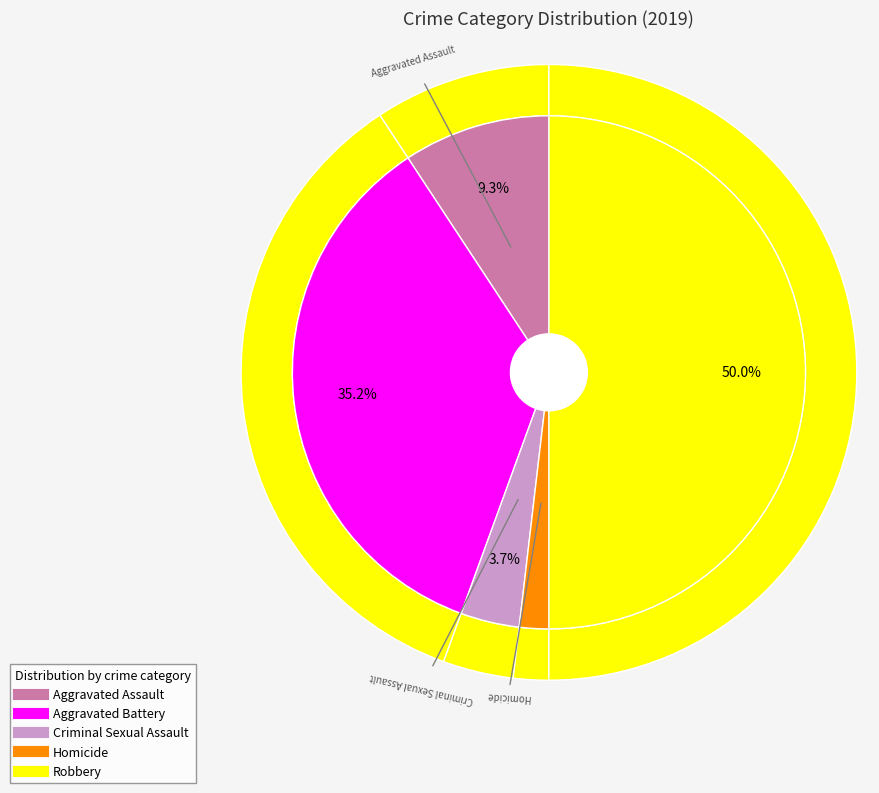

Which slice is the largest?

Robbery